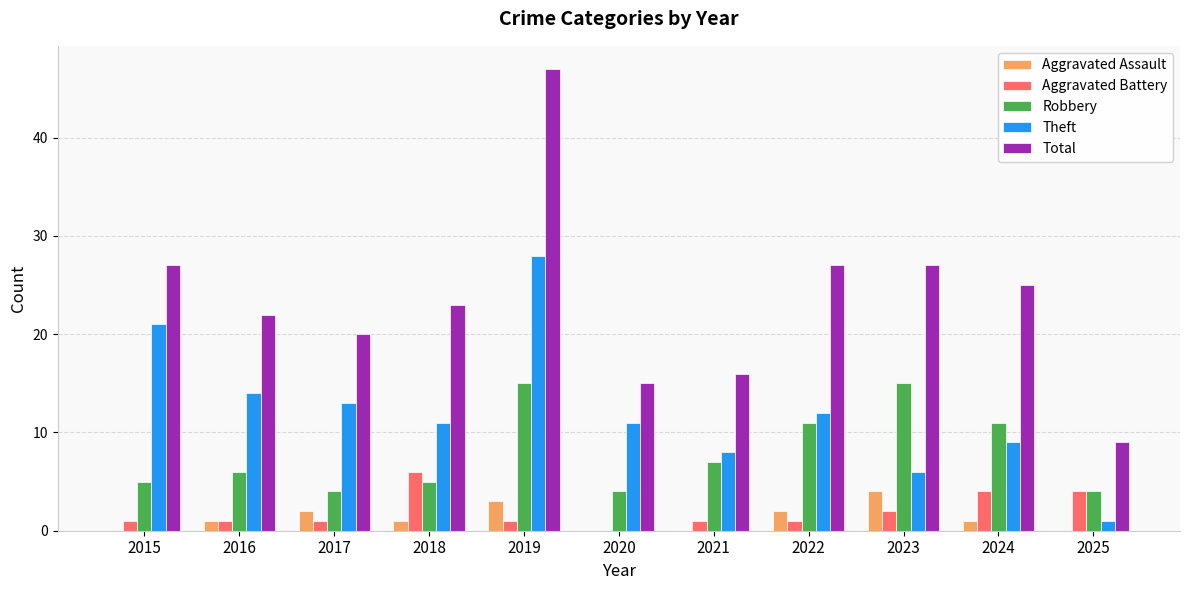

What is the sum of all Theft values?

134